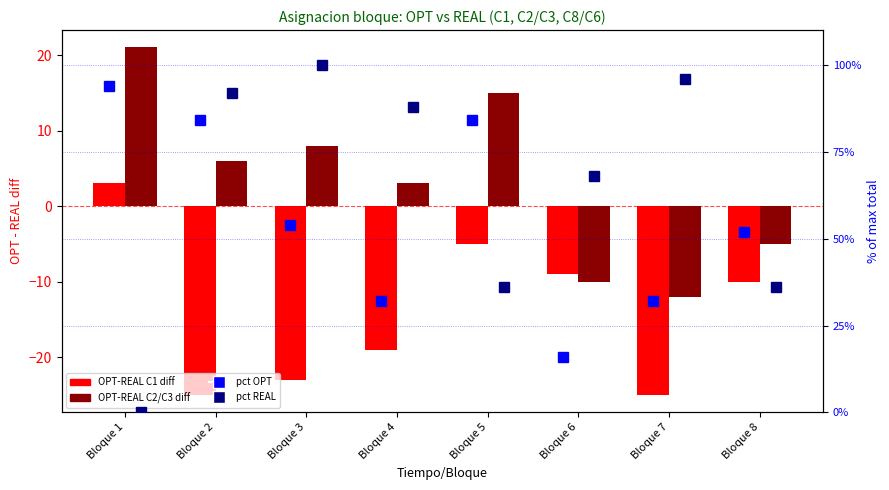

Rank the series at Bloque 7 from lowest to highest value.

OPT-REAL C1 diff, OPT-REAL C2/C3 diff, pct OPT, pct REAL